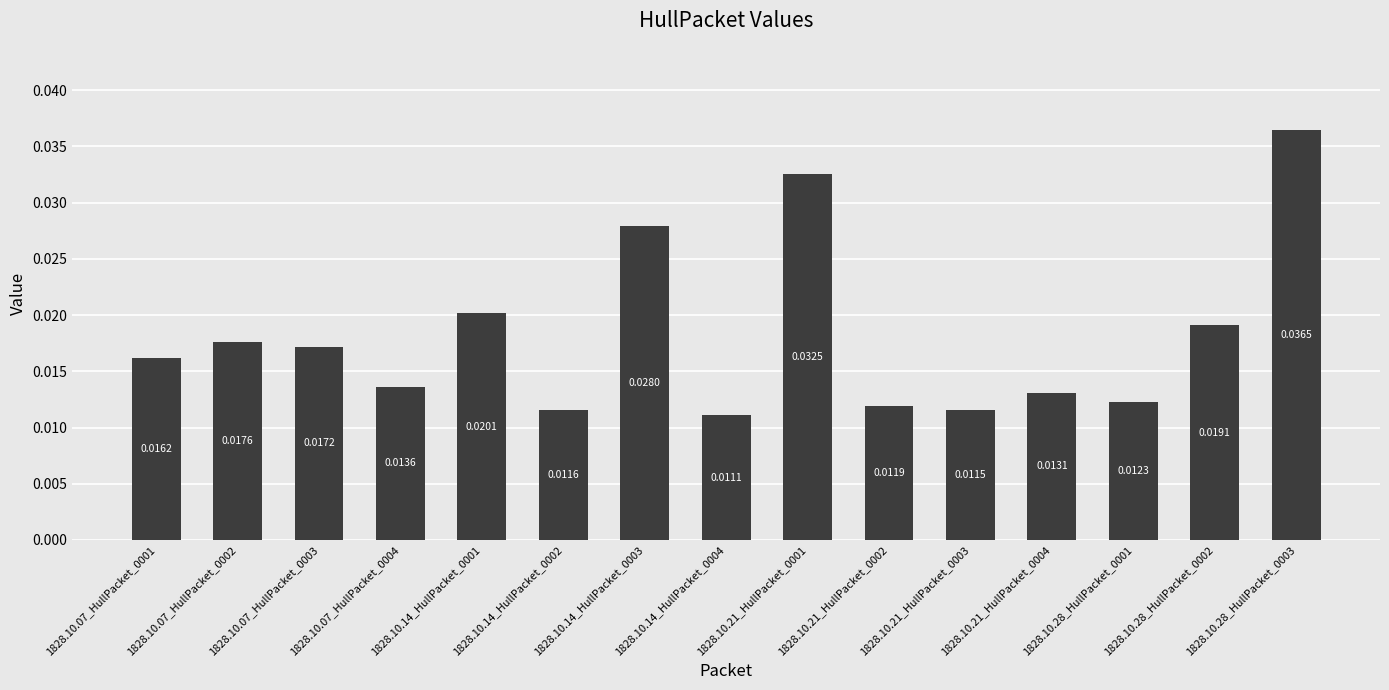

How many values are between 0 and 1?

15